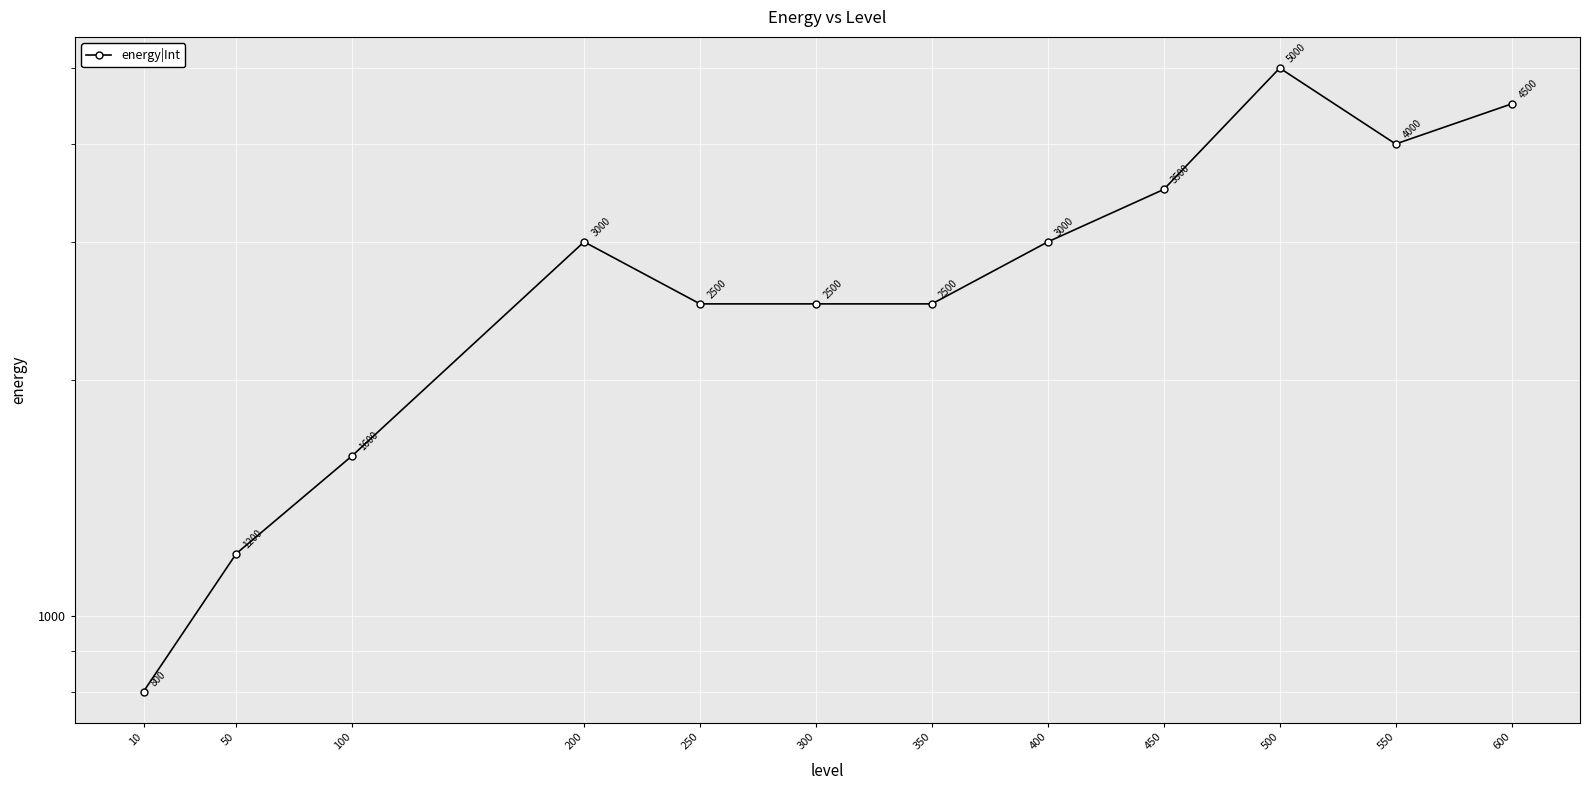

What is the ratio of the value at 600 to the value at 400?

1.5